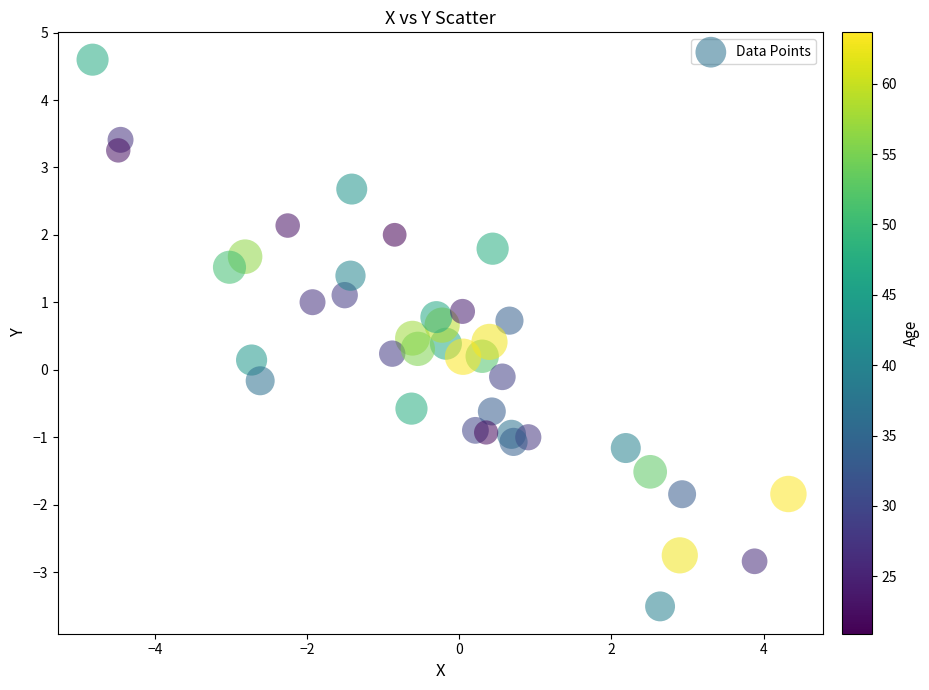

What is the range of Y values (max minus min)?

8.1